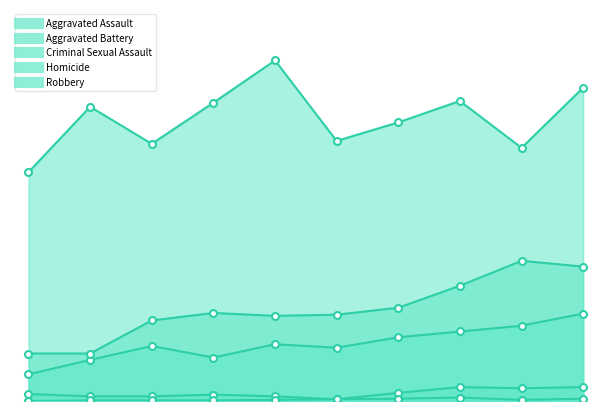

What value does the Criminal Sexual Assault series have at 2021?

14